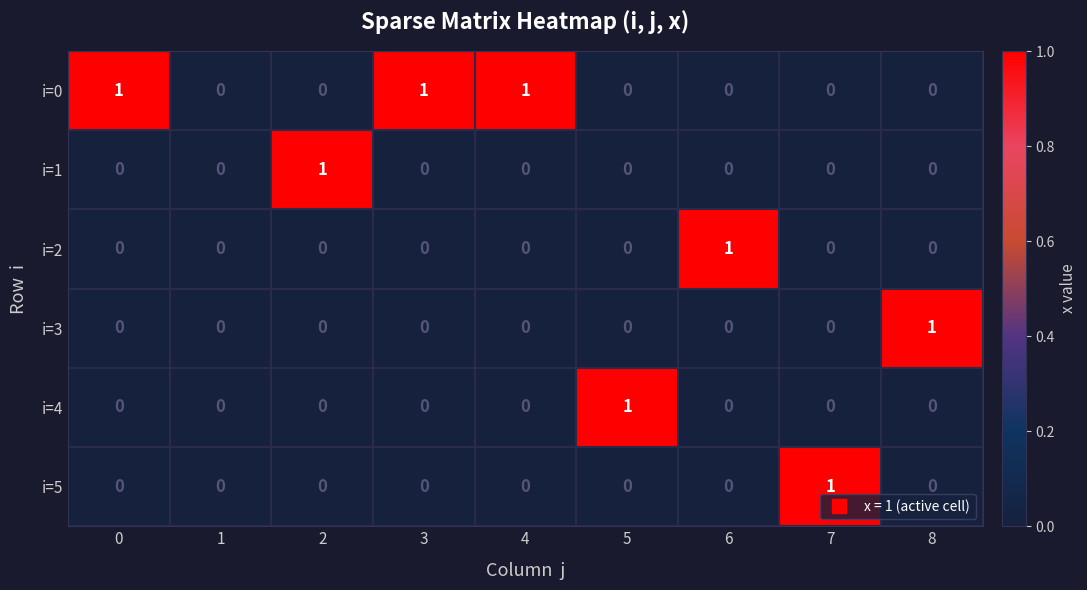

Which category has the highest value in the i=4 series?

5